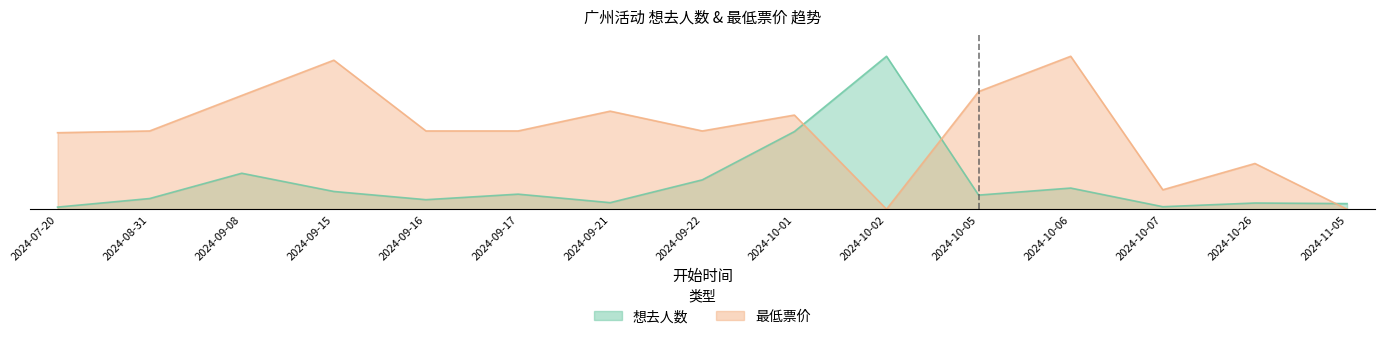

How many values in 最低票价 are above zero?

13